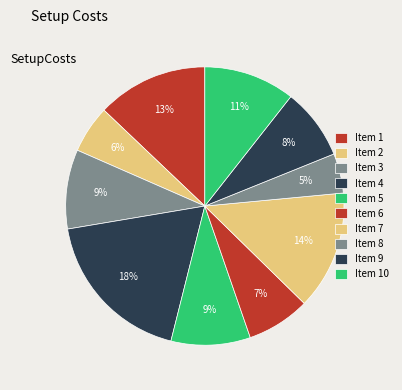

What is the smallest slice in the pie chart?

8